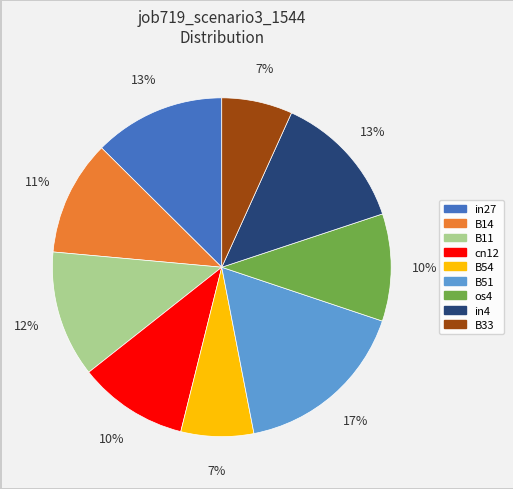

The cn12 slice represents 16% of the pie. True or false?

False